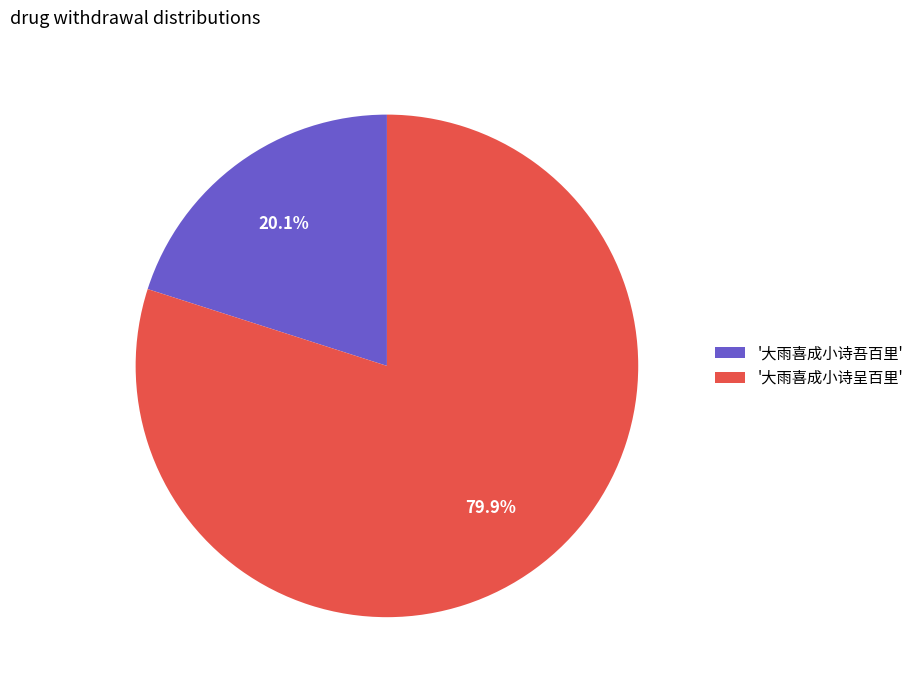

Is there a majority slice in this chart?

Yes